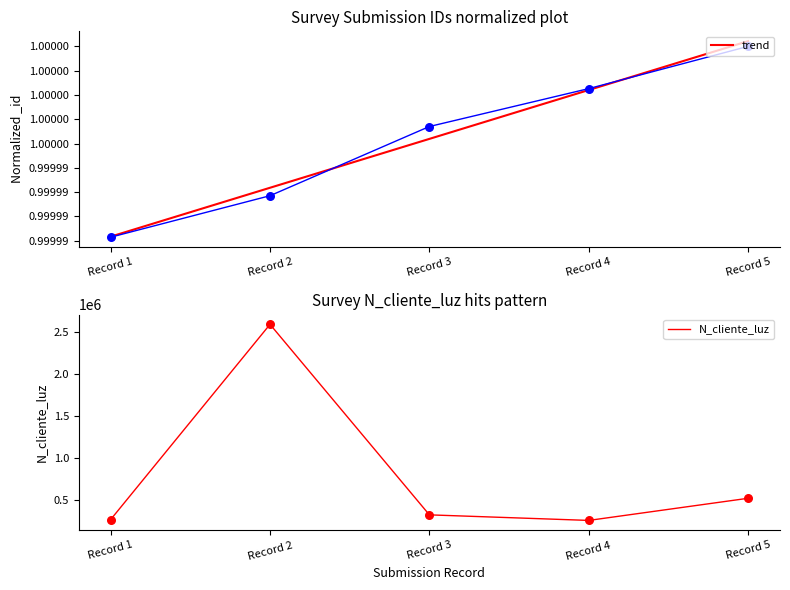

Which series has the largest total across all categories?

N_cliente_luz